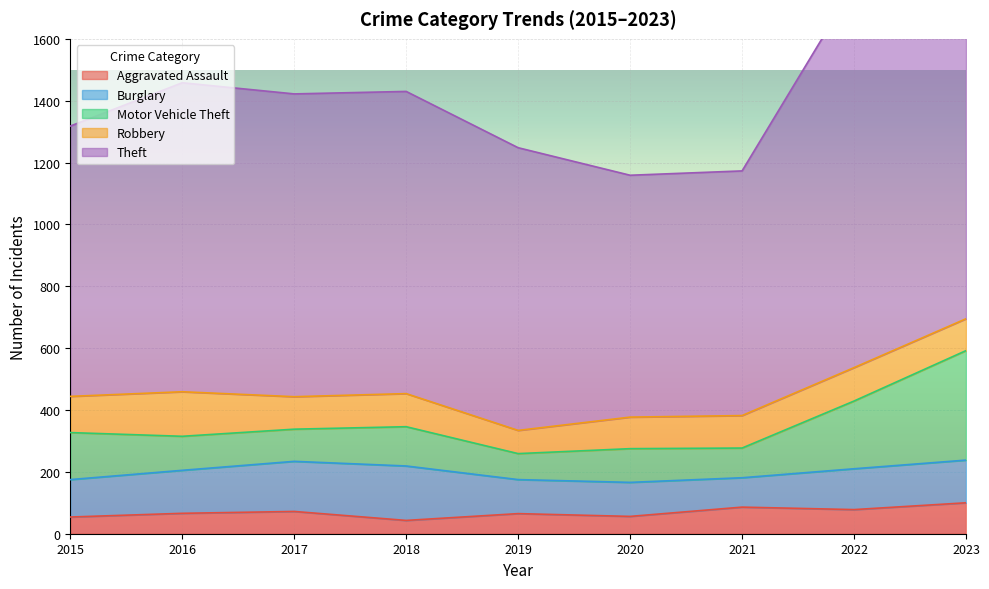

At which category does the chart reach its peak across all series?

2023